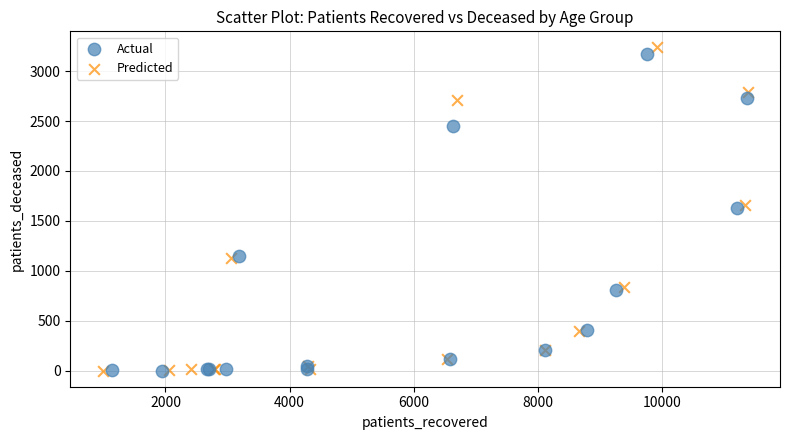

What are all the series names shown in the legend?

Actual, Predicted